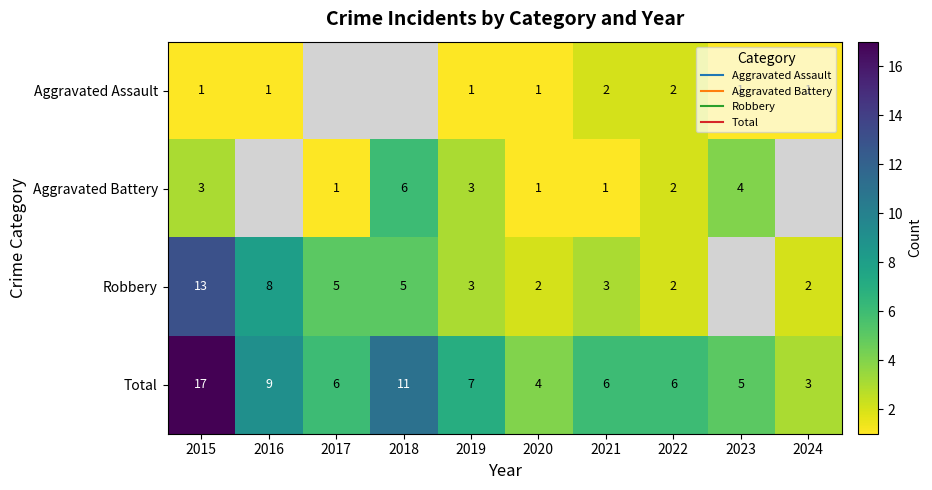

The Aggravated Assault series shows 2.8 at 2021. True or false?

False